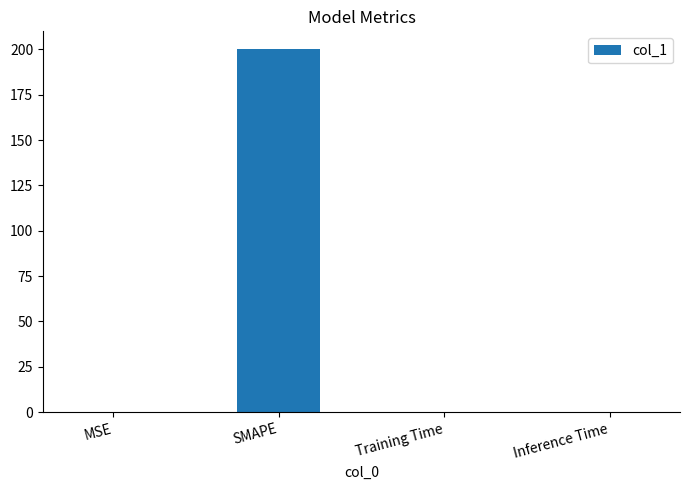

Does the chart contain stacked bars?

No